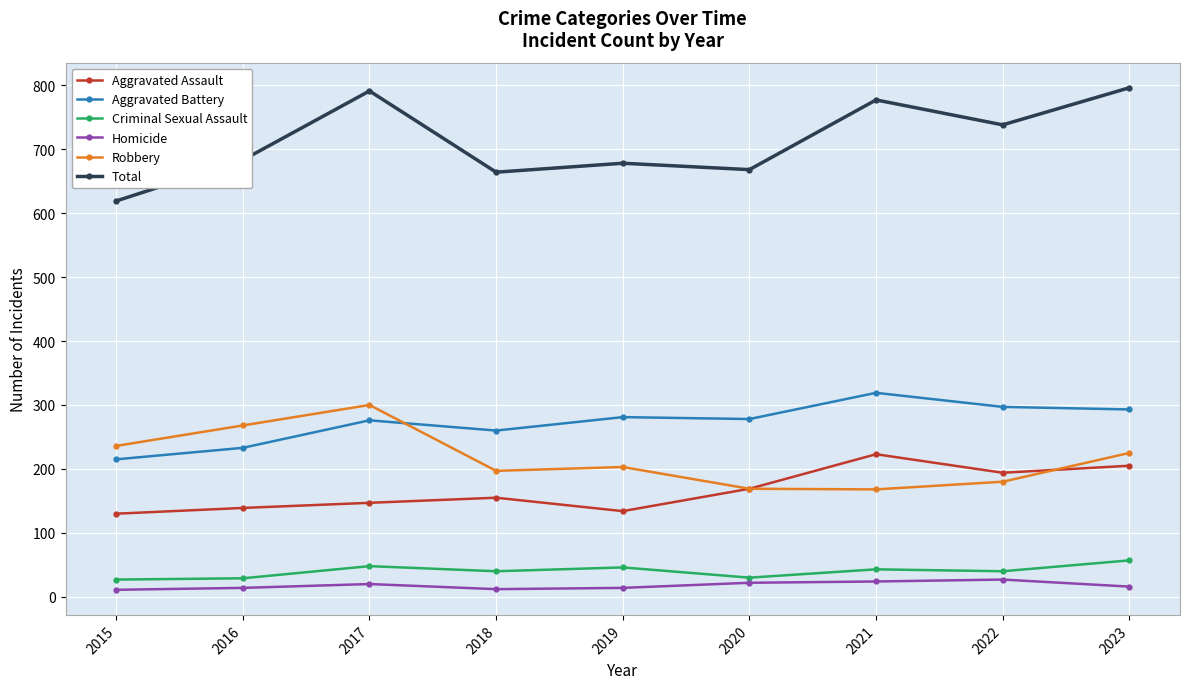

Which series has the widest spread of values?

Total